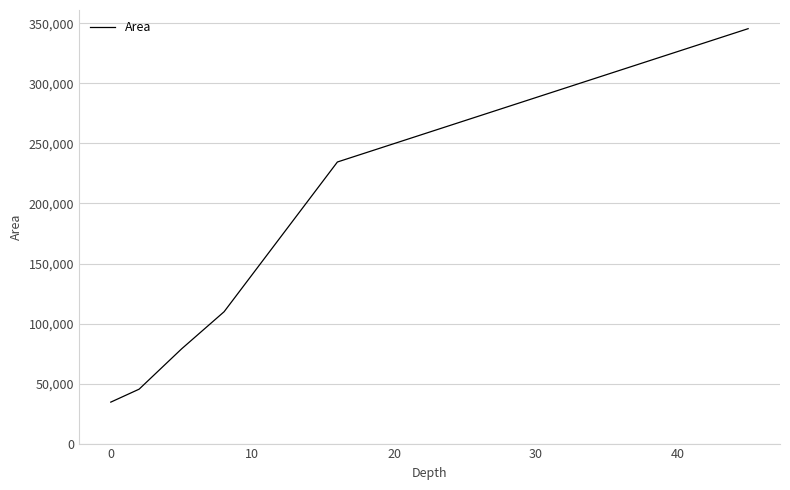

What is the difference between the maximum and second lowest values?

300300